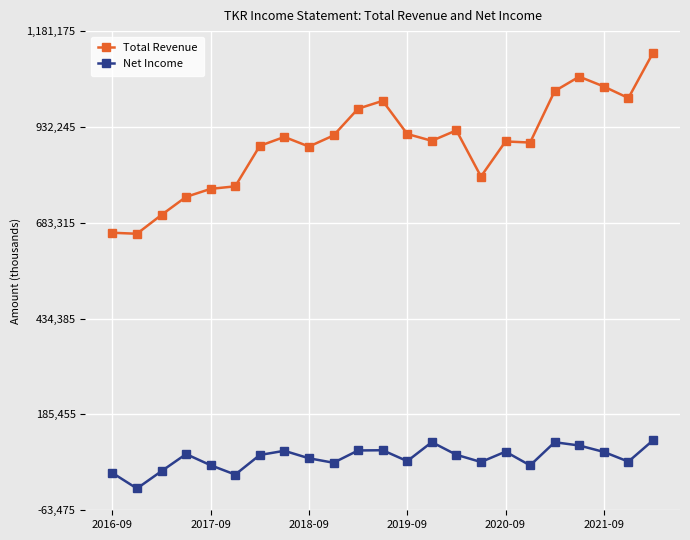

Which series has the widest spread of values?

Total Revenue